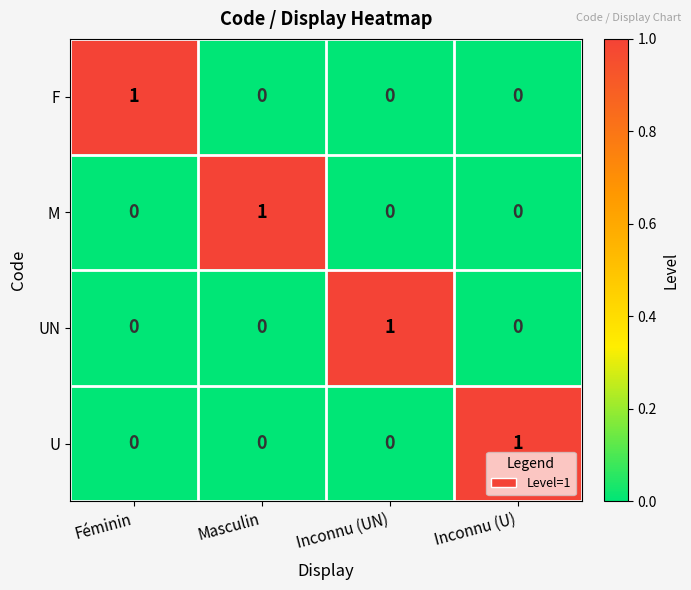

Count the F values in the range 0 to 1.

4